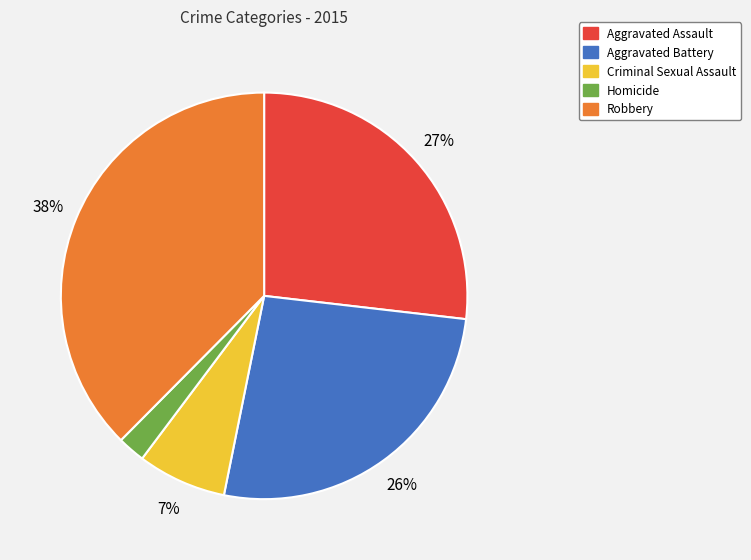

Does any single category account for the majority?

No